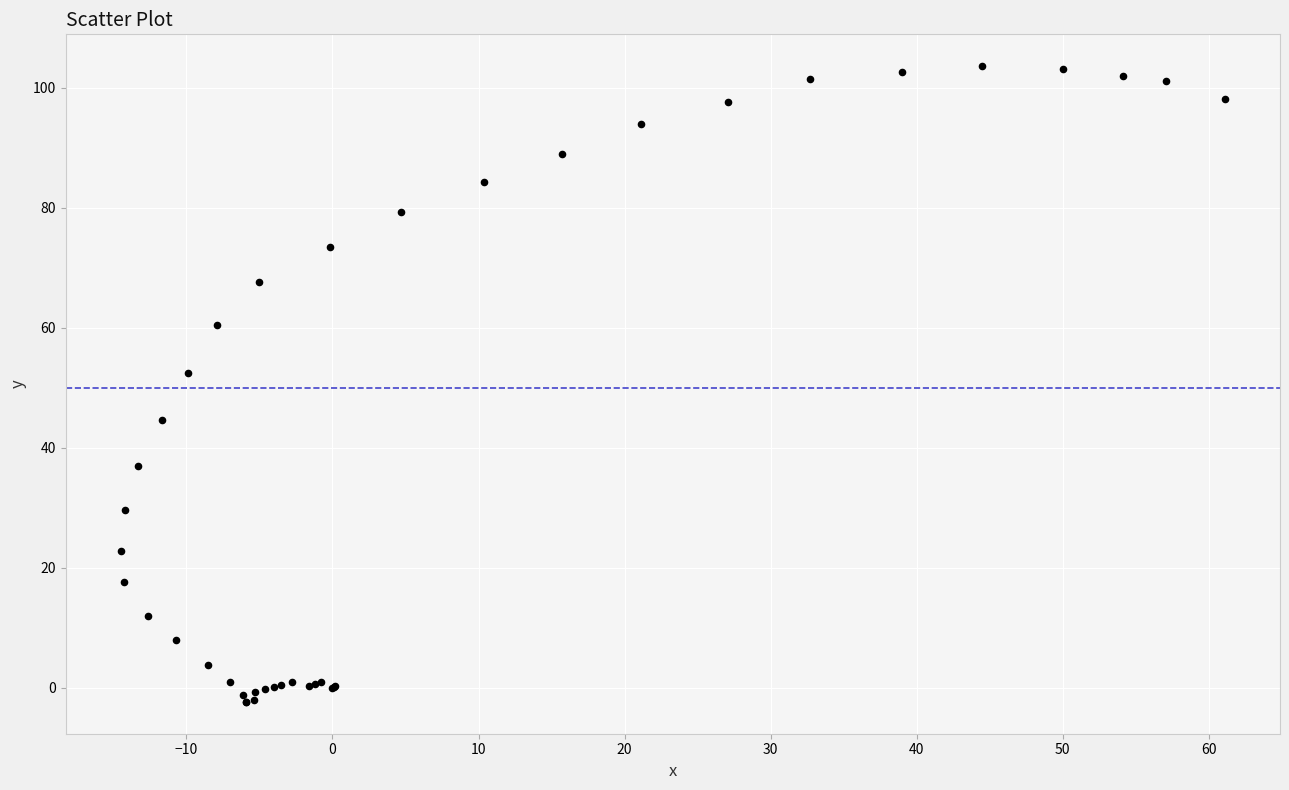

What Y value in the scatter plot is closest to 50?

52.4